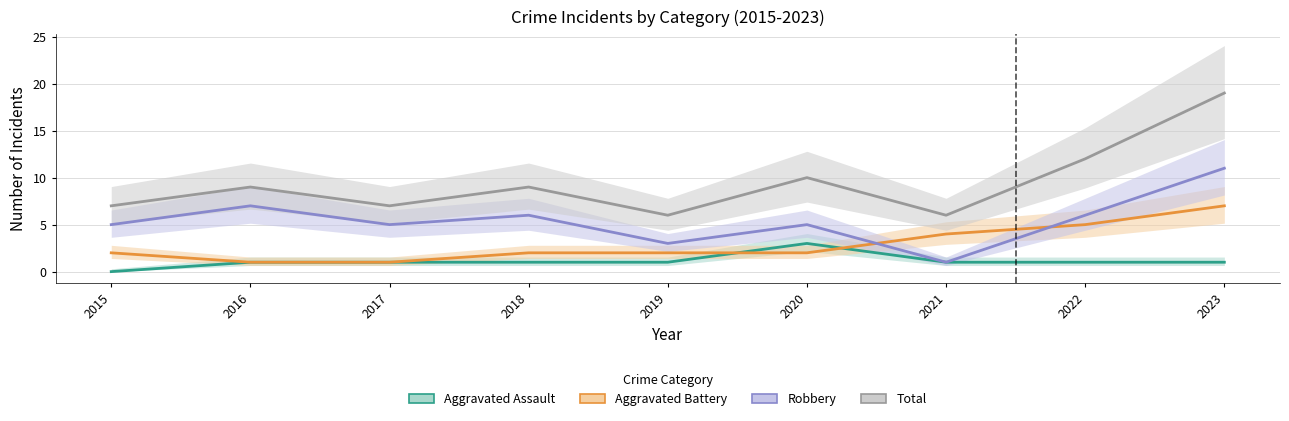

What are all the series names shown in the legend?

Aggravated Assault, Aggravated Battery, Robbery, Total